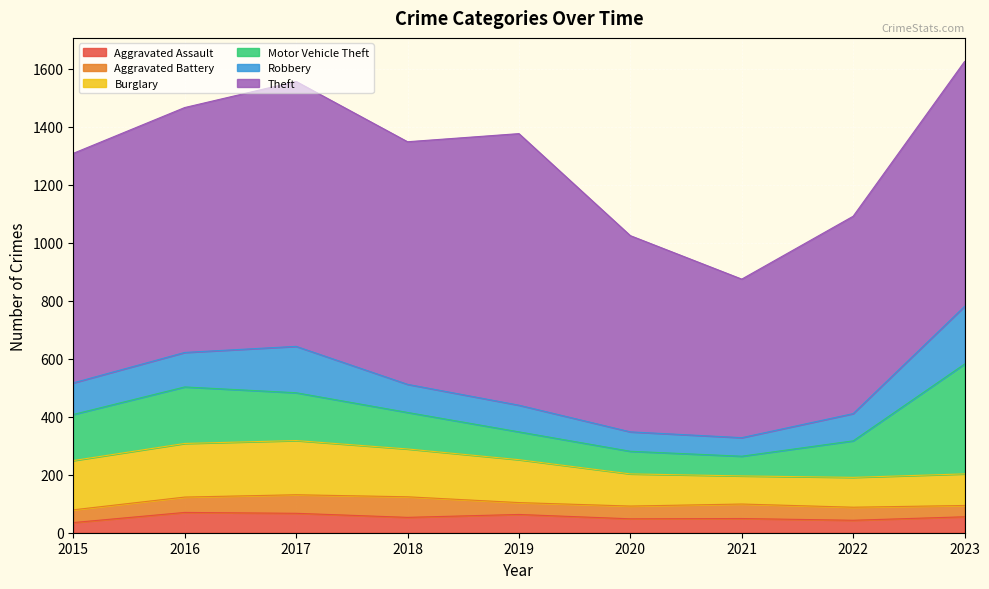

At which category does the chart reach its peak across all series?

2019